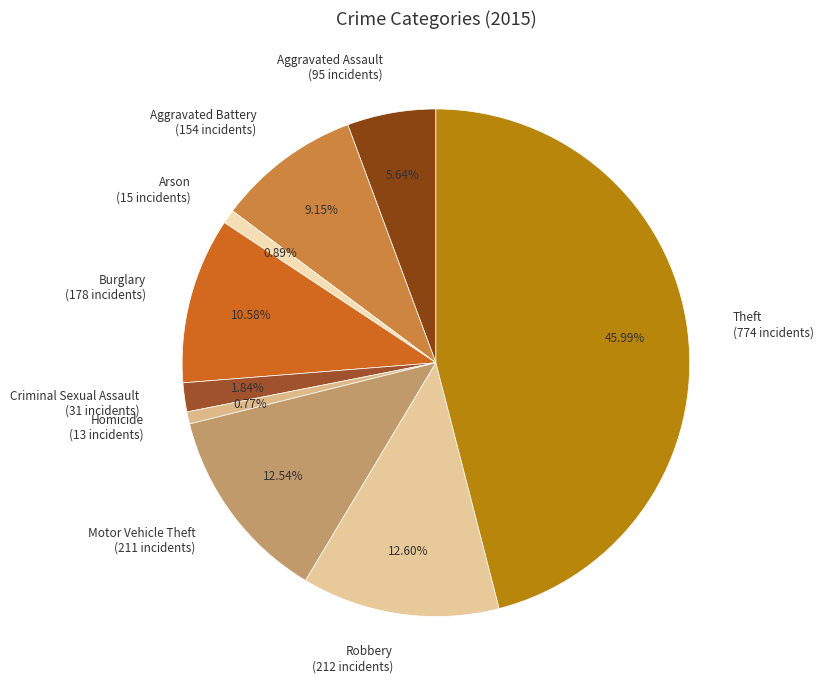

How many segments does this pie chart have?

9